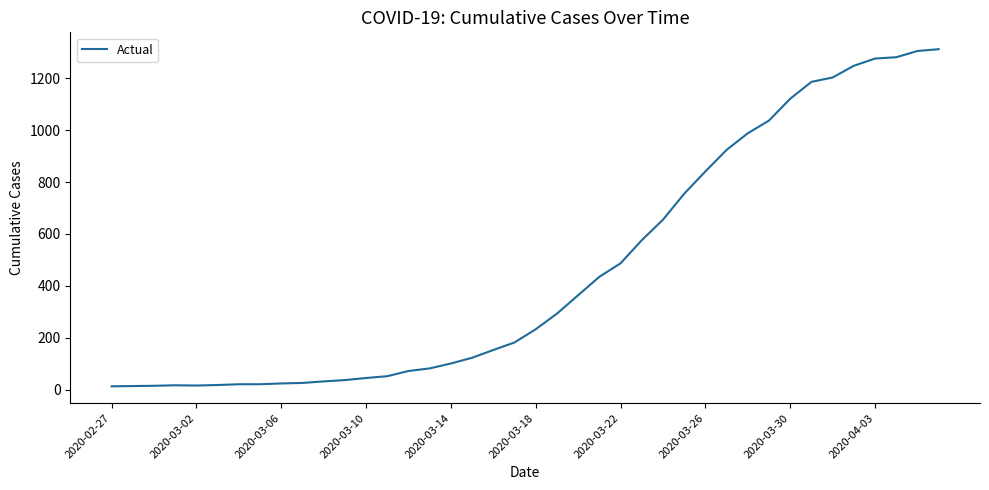

What is the difference between the maximum and minimum values?

1299